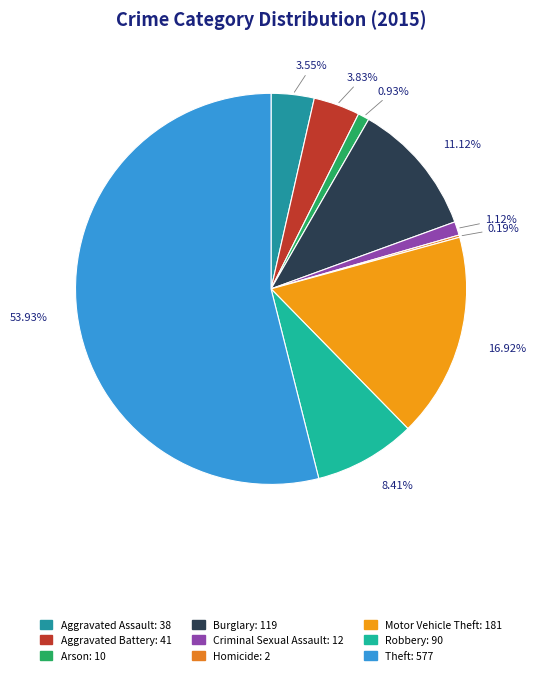

Does Robbery account for over 50% of the chart?

No